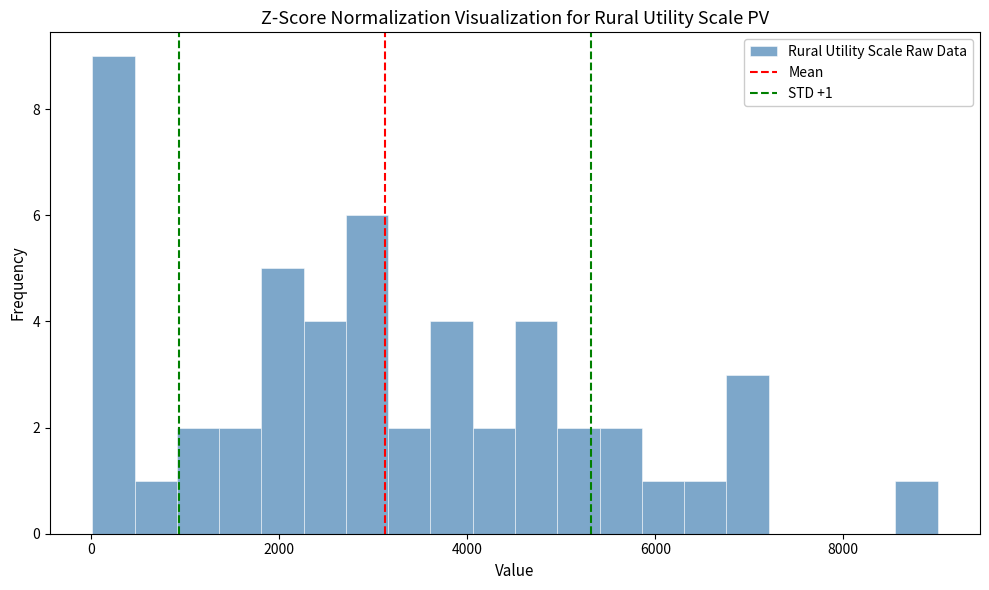

Read against the x-axis, roughly where is the centre of the tallest bar?

200